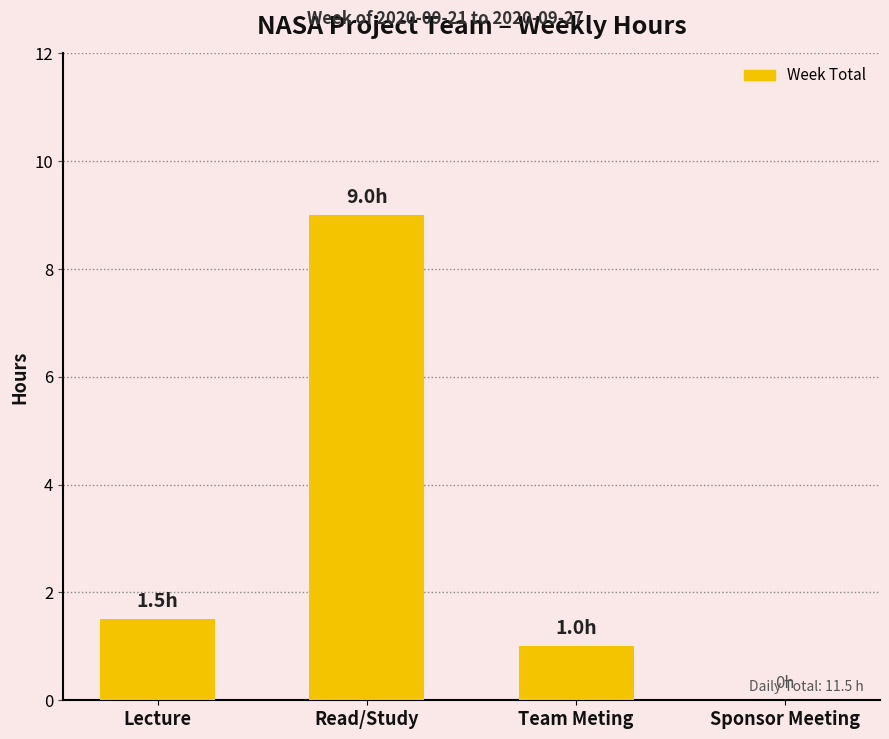

Reading right to left, extract all data points from this chart.

0.0	1.0	9.0	1.5